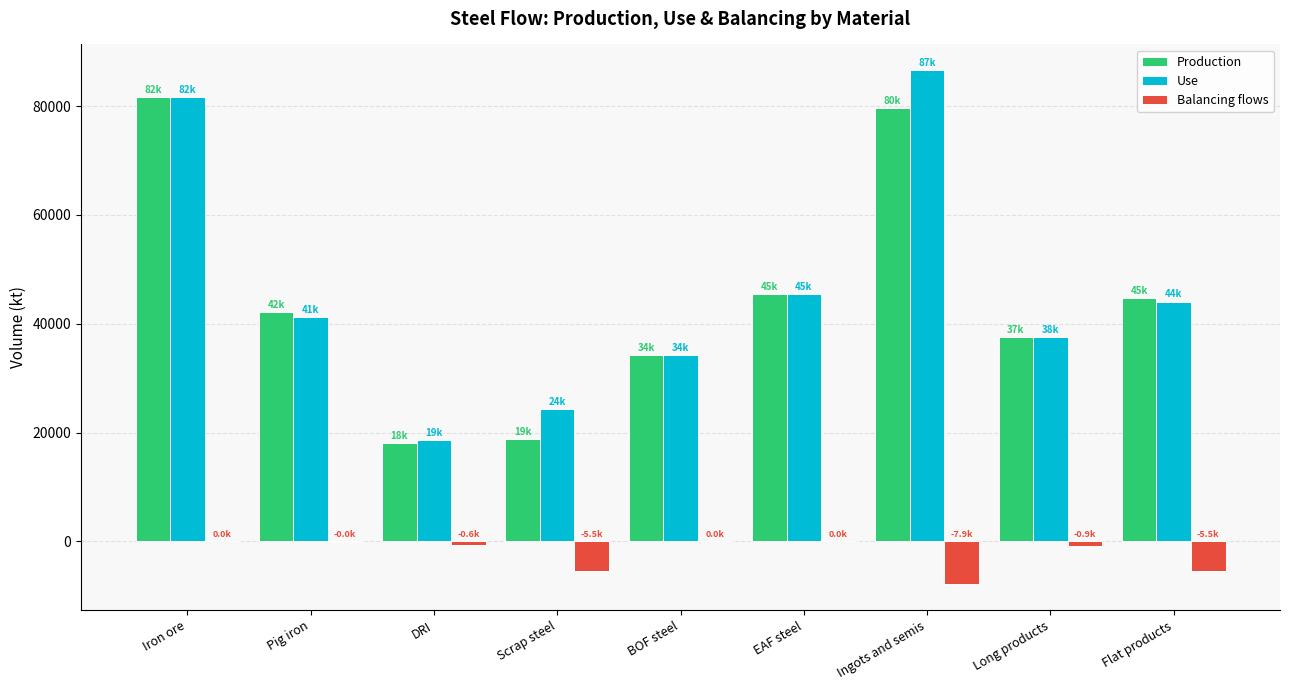

Read the Use value at Flat products.

44064.9